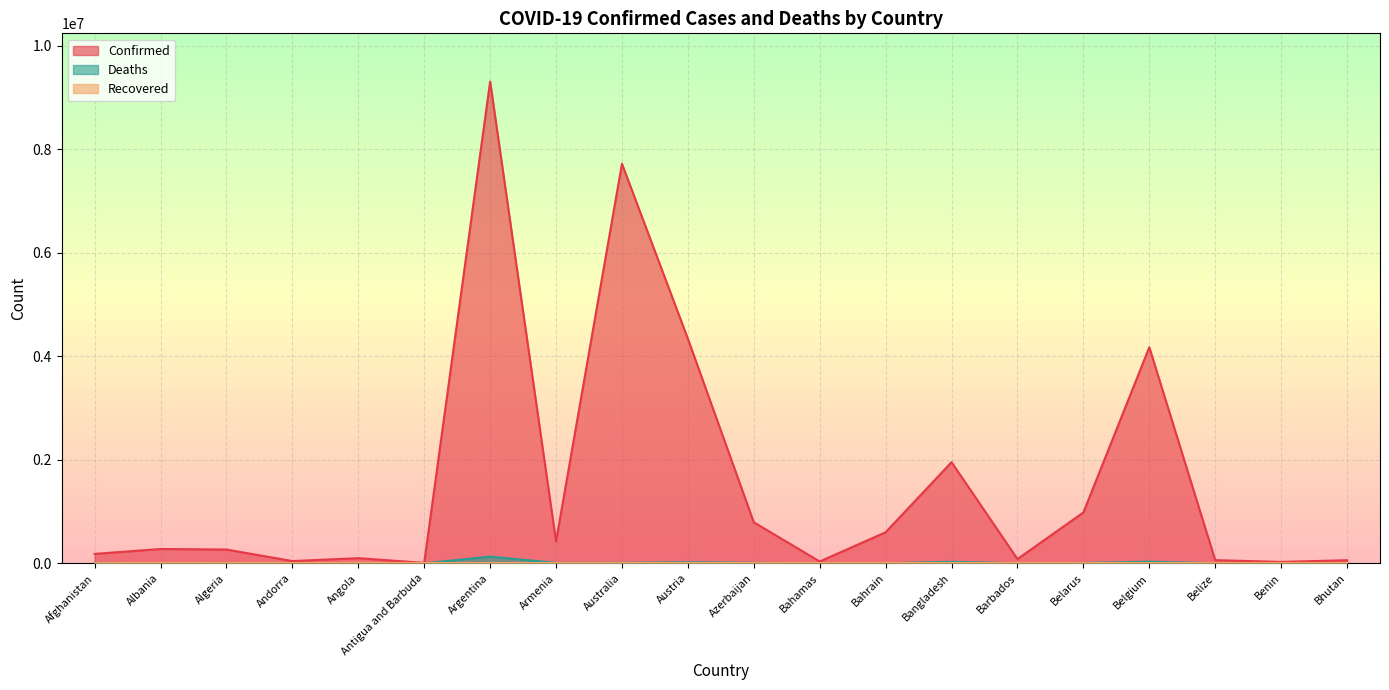

Which category has the lowest value in the Deaths series?

Bhutan